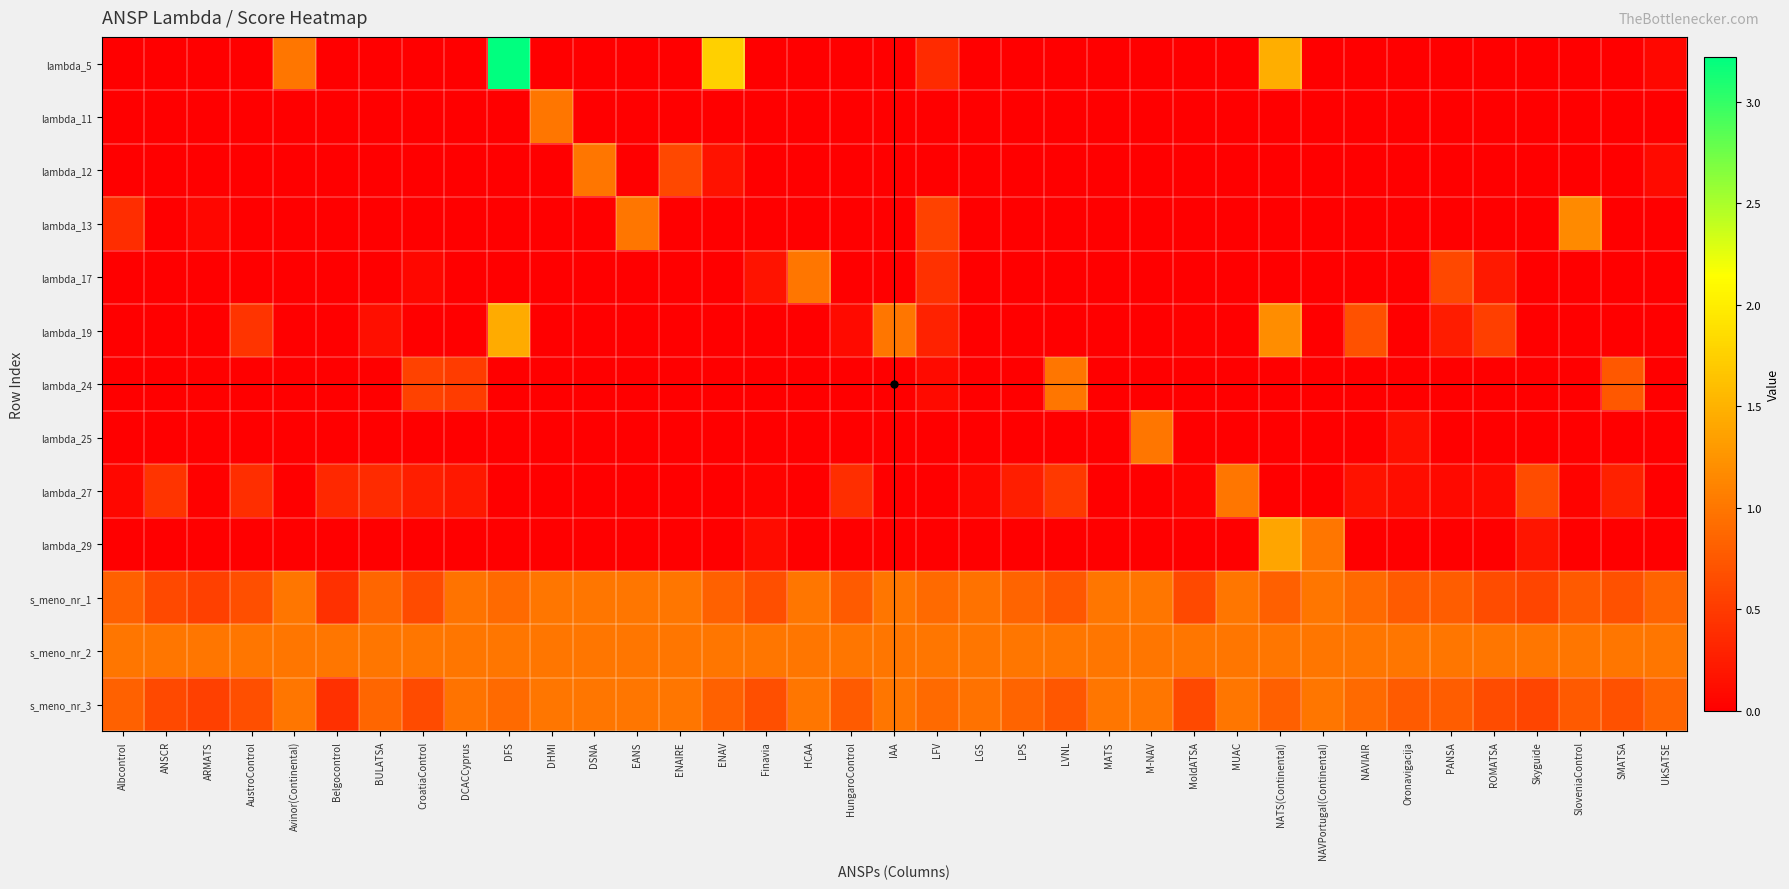

Which series changed the most between DFS and DHMI?

lambda_5